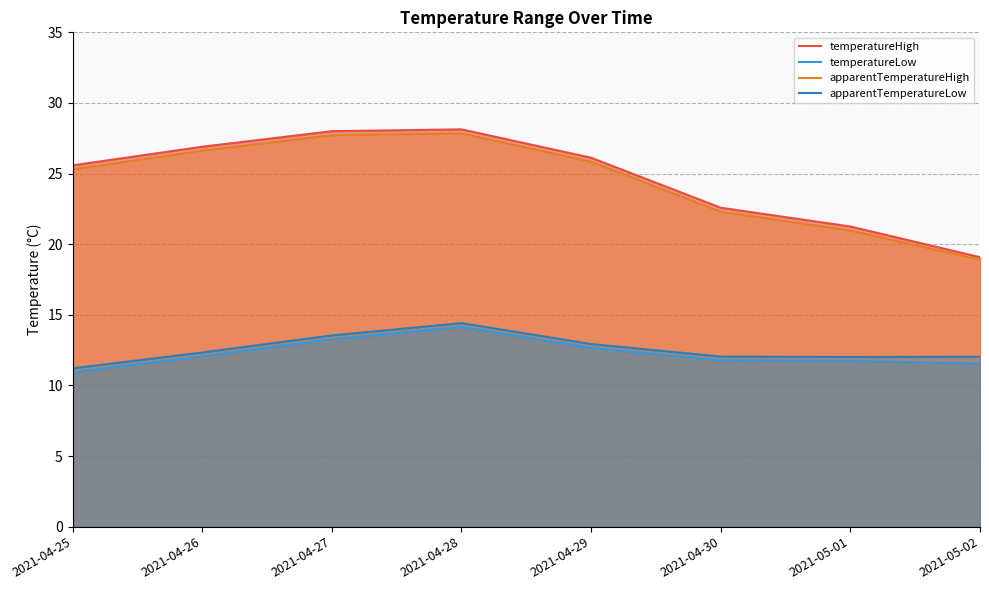

How many data points does each series have?

8